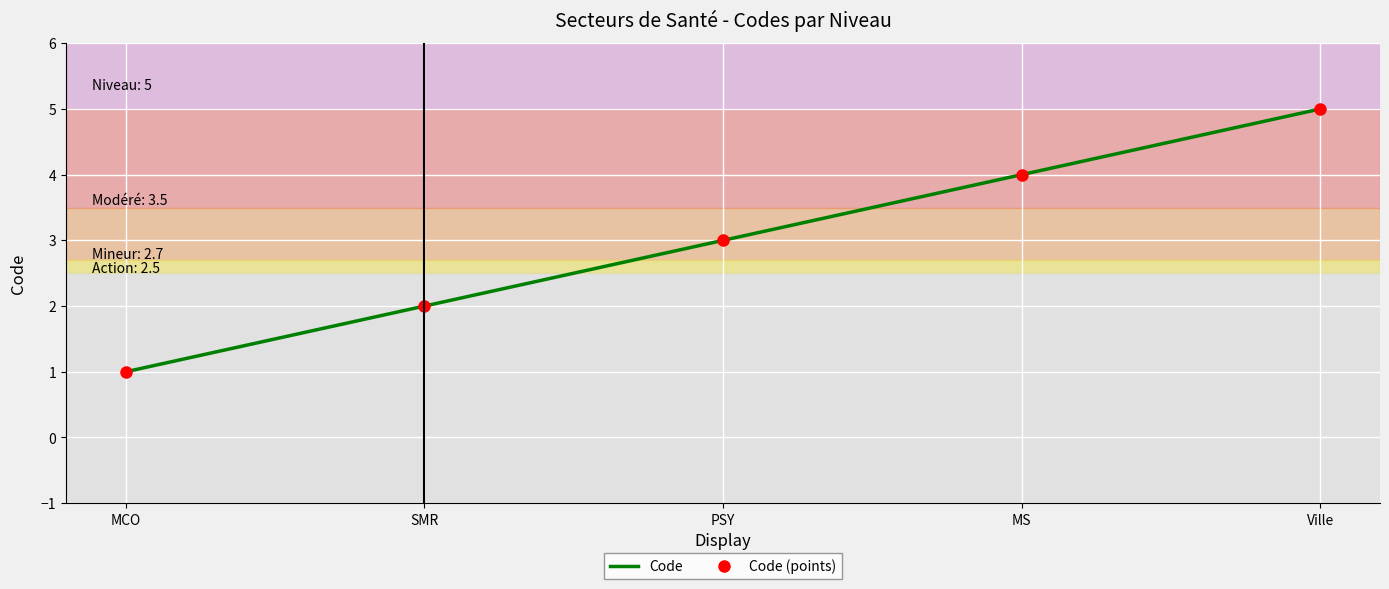

Between Ville and PSY, which is larger?

Ville